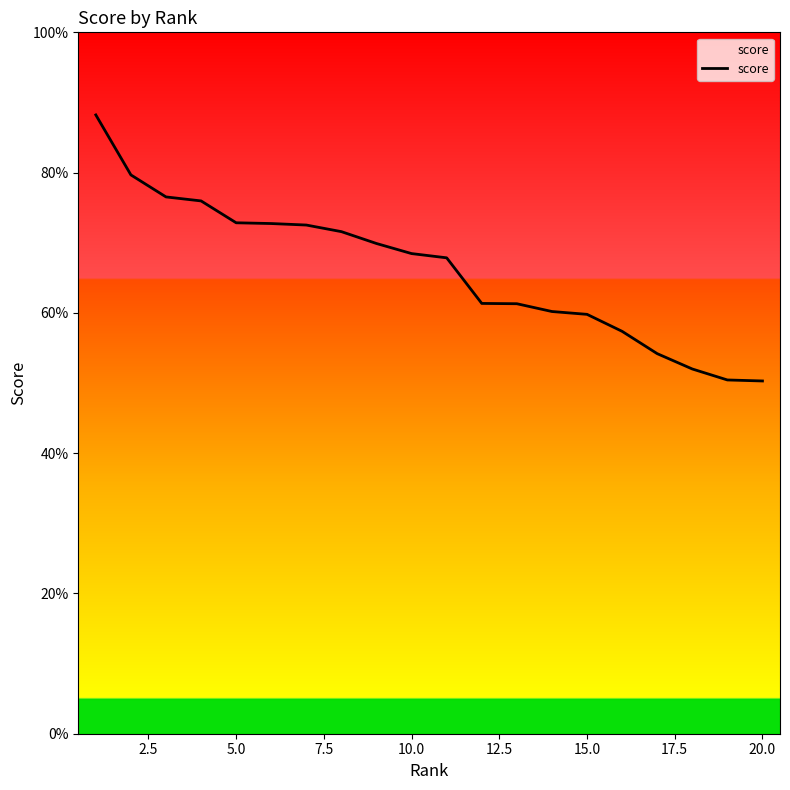

Does the chart have visible grid lines?

No